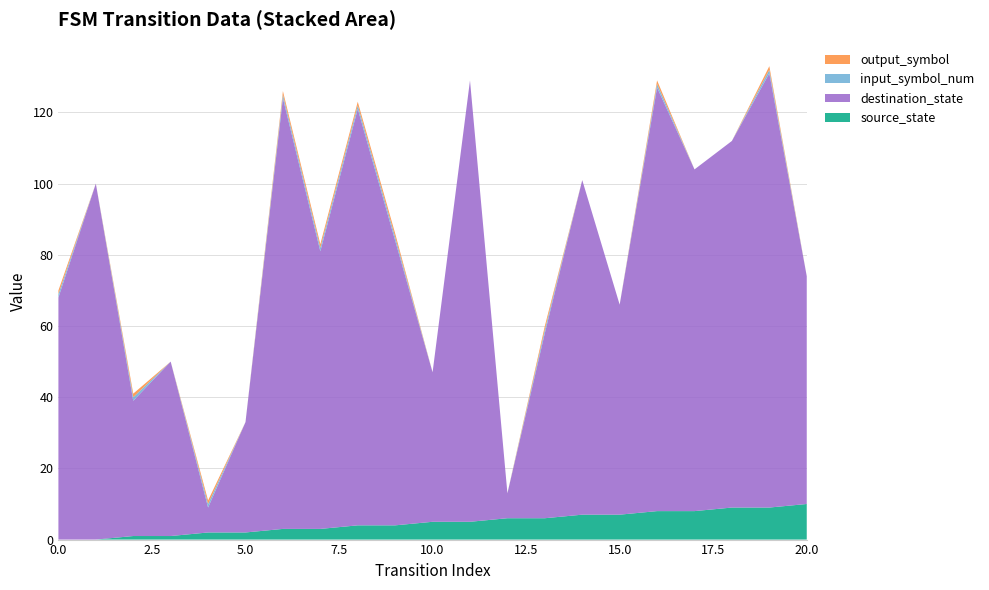

Reading left to right, extract all data points from this chart.

source_state: 0=0	1=0	2=1	3=1	4=2	5=2	6=3	7=3	8=4	9=4	10=5	11=5	12=6	13=6	14=7	15=7	16=8	17=8	18=9	19=9	20=10
destination_state: 0=68	1=100	2=38	3=49	4=7	5=31	6=121	7=78	8=117	9=80	10=42	11=124	12=7	13=52	14=94	15=59	16=119	17=96	18=103	19=122	20=64
input_symbol_num: 0=1	1=0	2=1	3=0	4=1	5=0	6=1	7=1	8=1	9=1	10=0	11=0	12=0	13=1	14=0	15=0	16=1	17=0	18=0	19=1	20=0
output_symbol: 0=1	1=0	2=1	3=0	4=1	5=0	6=1	7=1	8=1	9=1	10=0	11=0	12=0	13=1	14=0	15=0	16=1	17=0	18=0	19=1	20=0